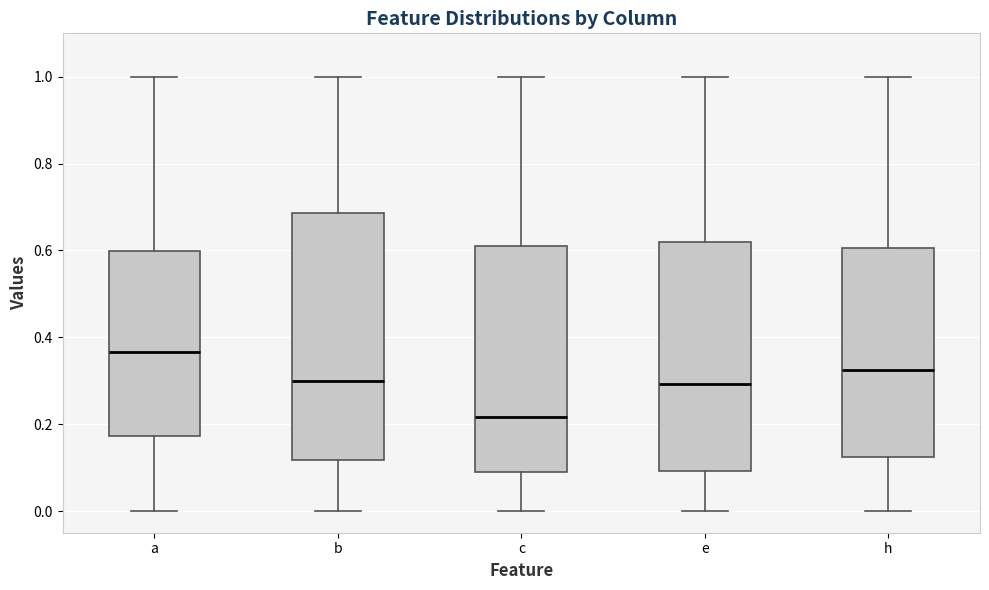

Which box is the tallest, from its lower edge to its upper edge?

b